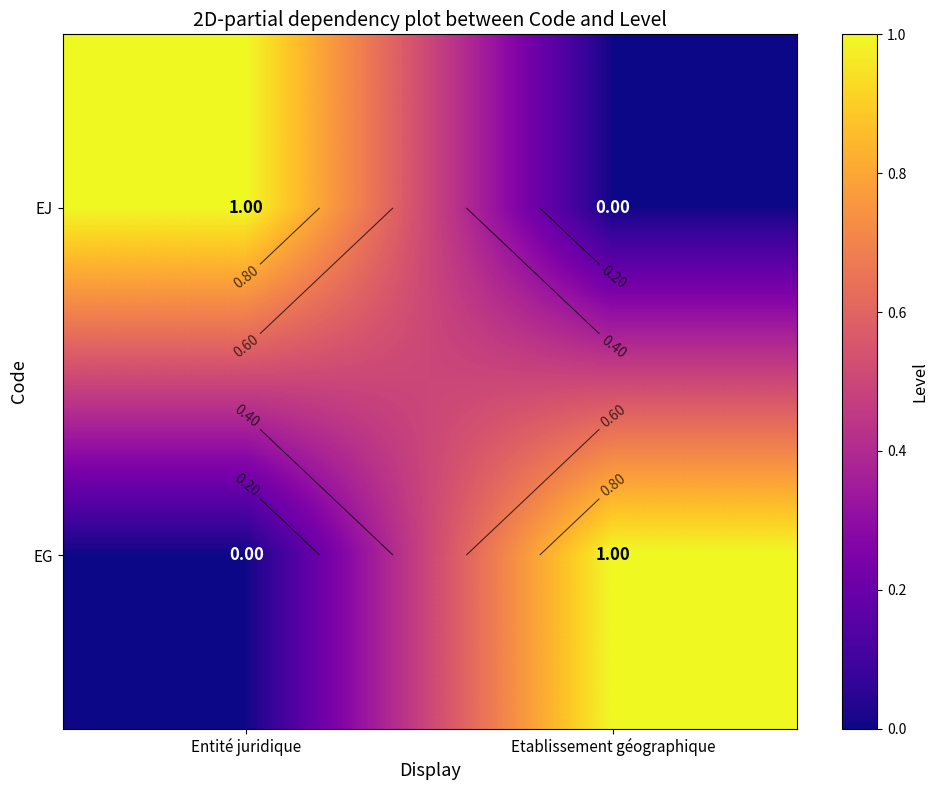

Between Etablissement géographique and Entité juridique, which is larger?

Entité juridique